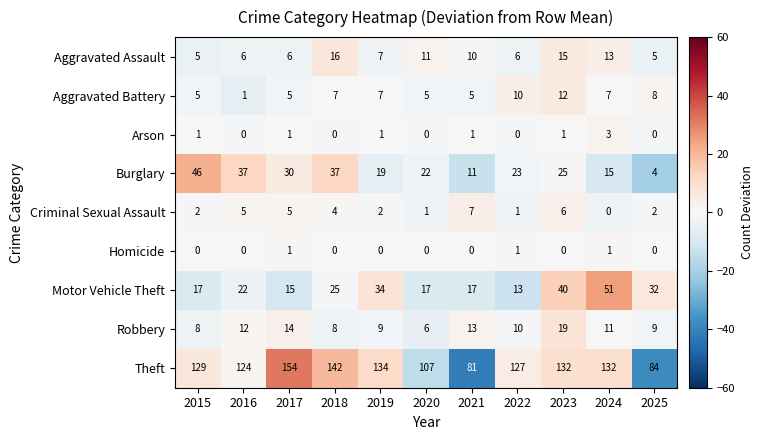

The value of Criminal Sexual Assault at 2018 is 5. True or false?

False